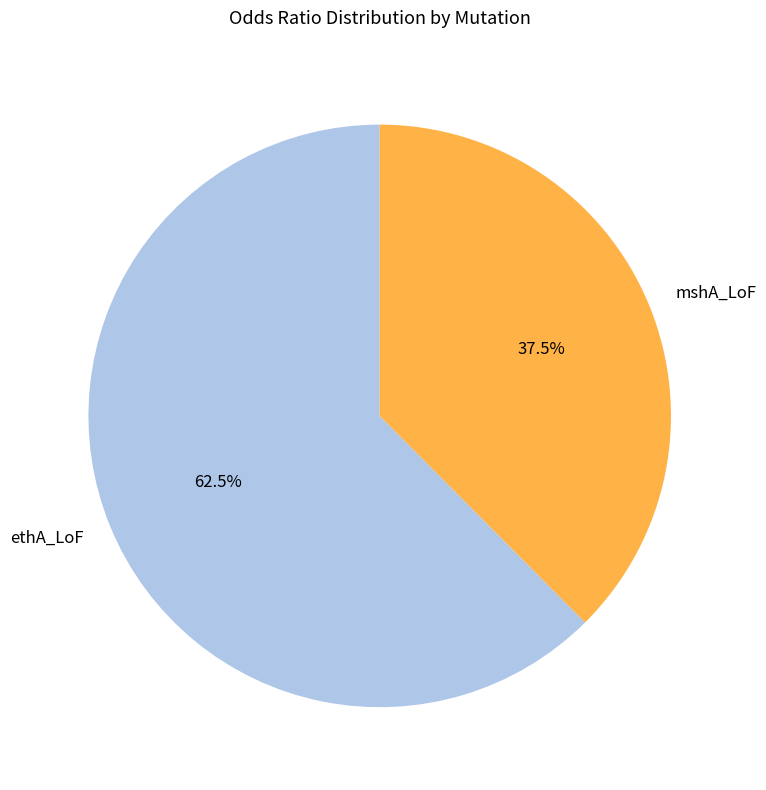

True or false: mshA_LoF accounts for 48% of the total.

False